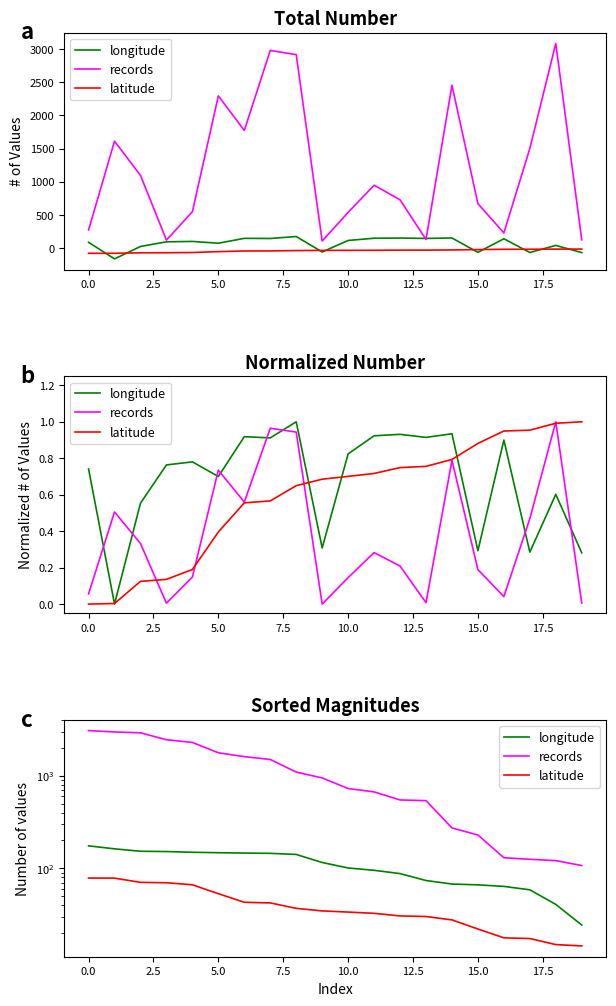

What is the difference between the longitude values at 14 and 5.0?

84.1